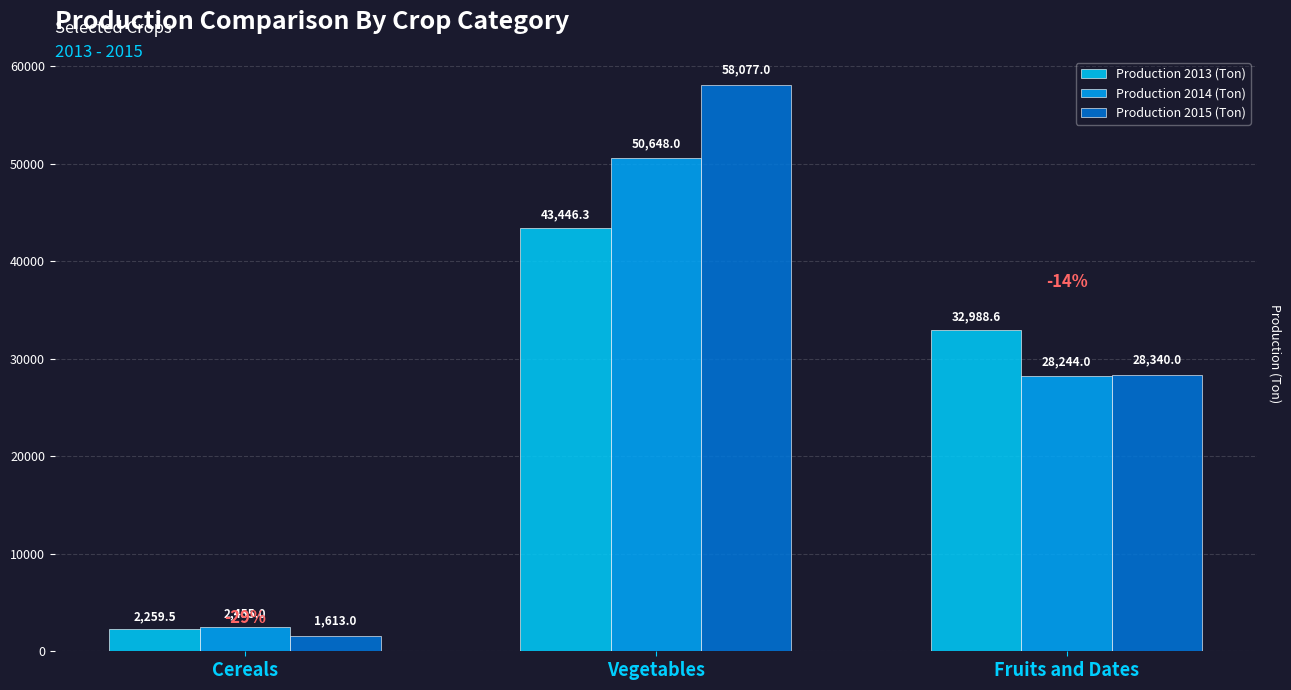

List the labels in order of Production 2015 (Ton) value, smallest first.

Cereals, Fruits and Dates, Vegetables